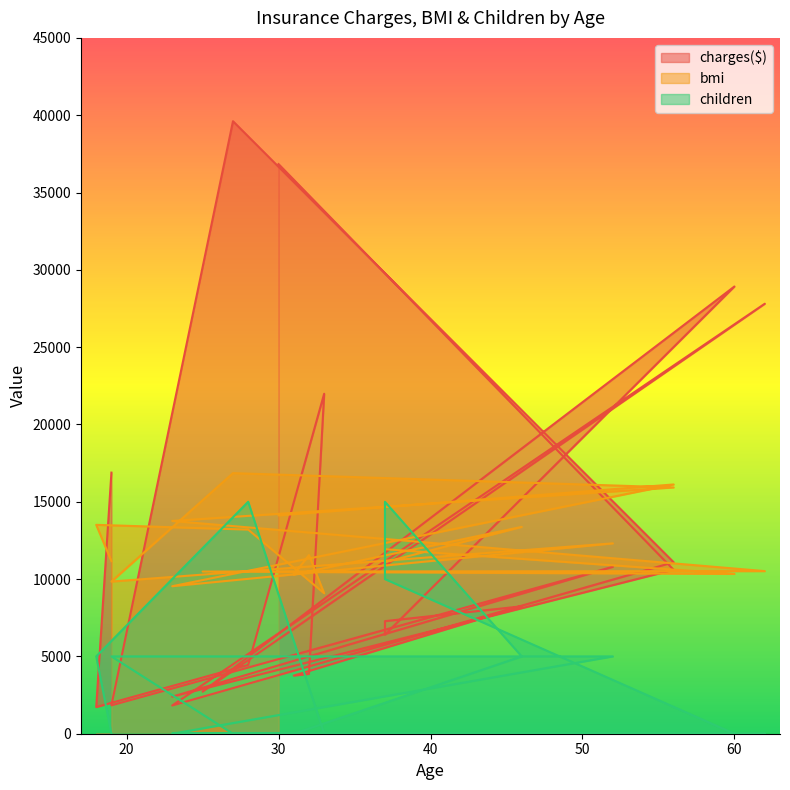

Which series changed the most between 28 and 23?

children